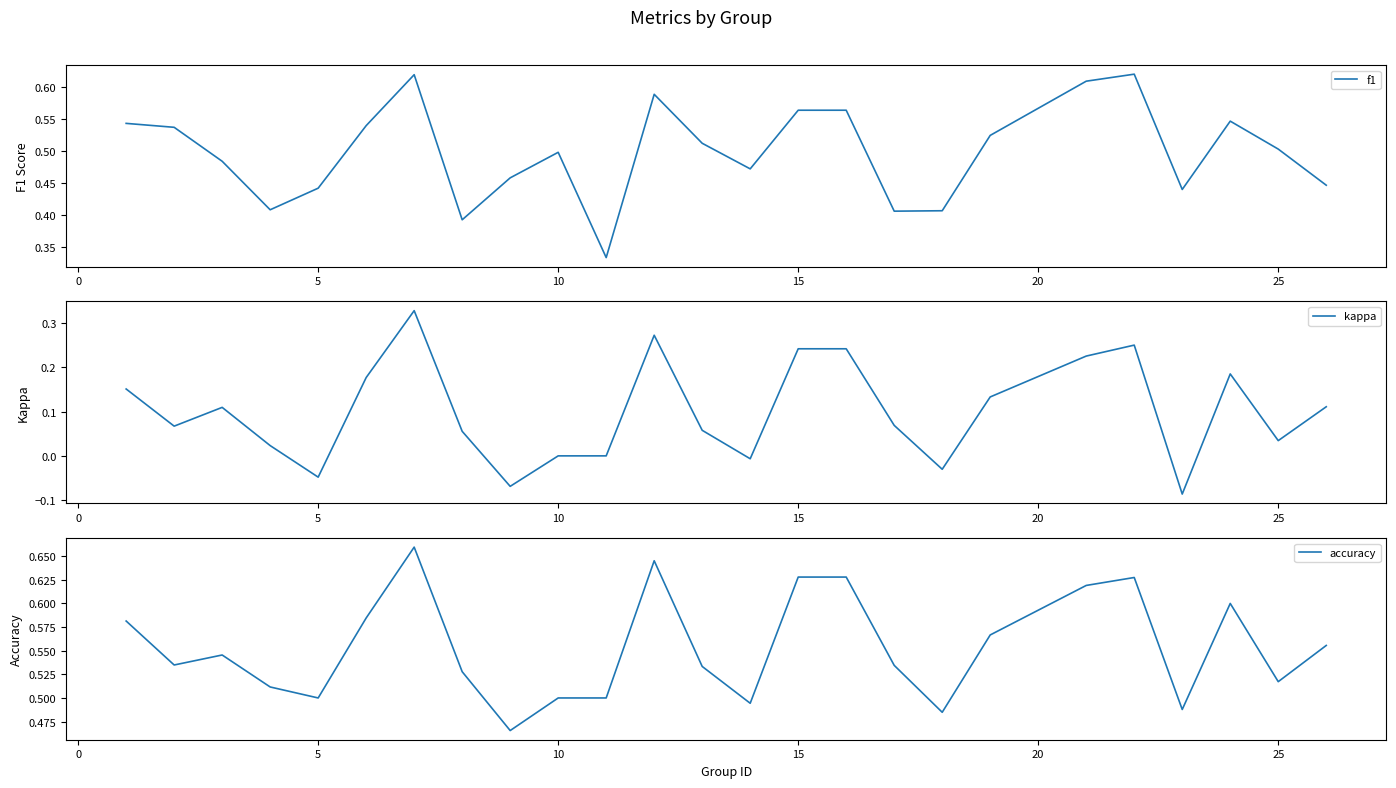

What is the value of the f1 point at the 1st from the left?

0.5